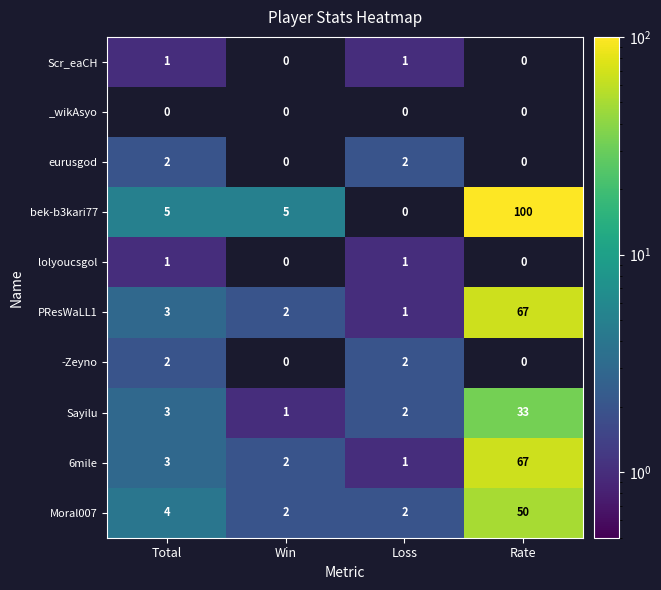

Count the lolyoucsgol values in the range 0 to 1.

4